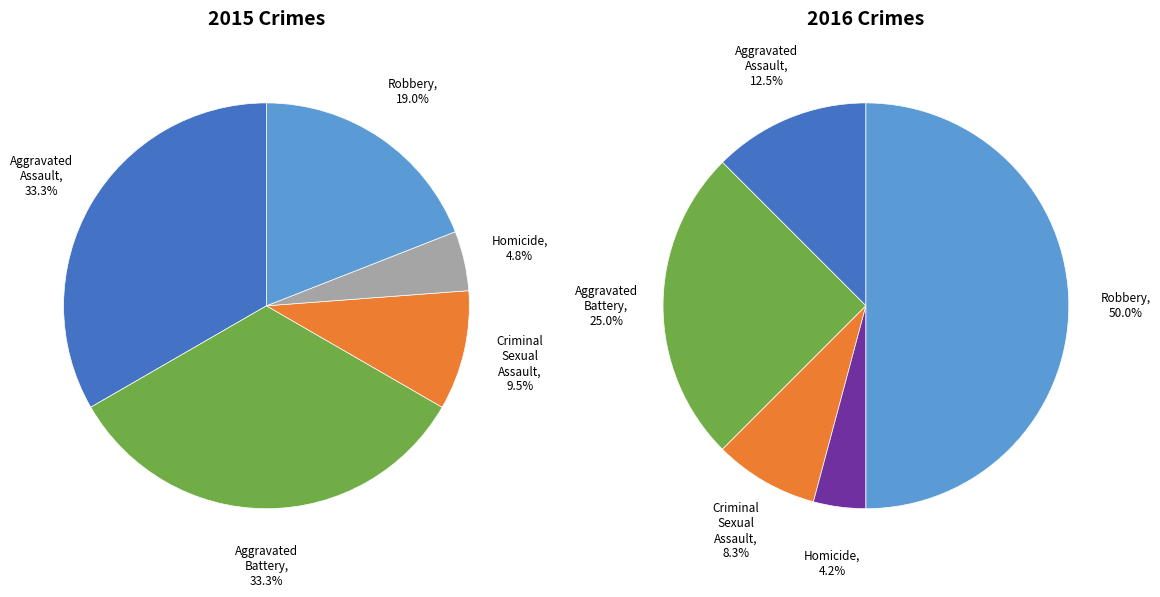

Do Aggravated Assault and Aggravated Battery together represent more than half of the pie?

Yes